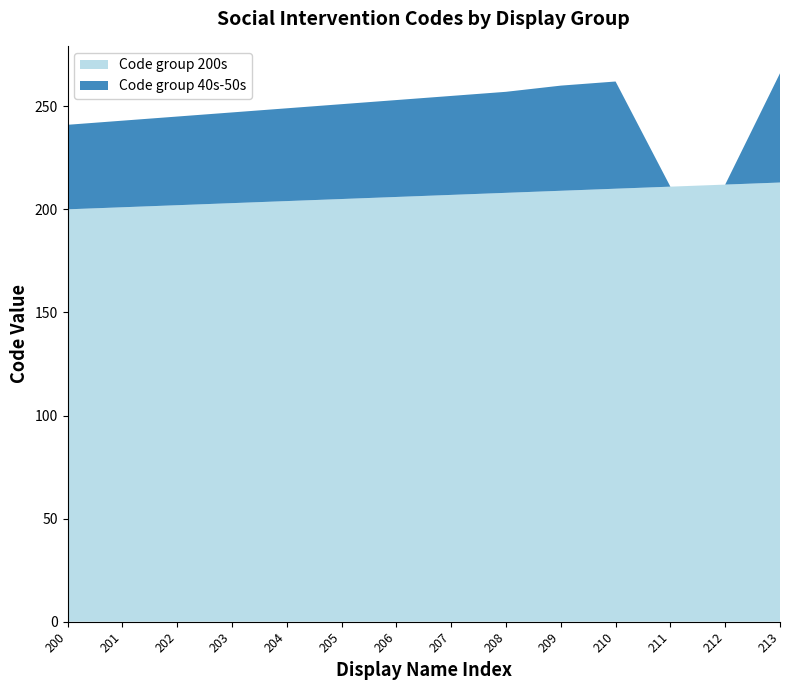

Reading right to left, extract all data points from this chart.

Code group 200s: 213	212	211	210	209	208	207	206	205	204	203	202	201	200
Code group 40s-50s: 53	0	0	52	51	49	48	47	46	45	44	43	42	41